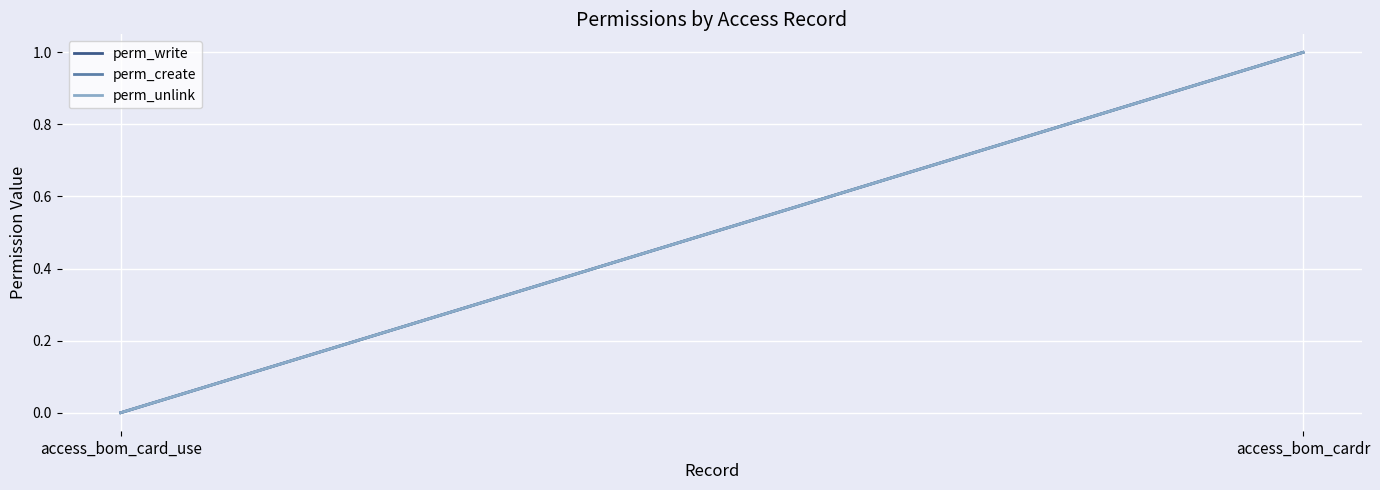

Reading right to left, list all the values displayed in this chart.

perm_write: access_bom_cardr=1	access_bom_card_use=0
perm_create: access_bom_cardr=1	access_bom_card_use=0
perm_unlink: access_bom_cardr=1	access_bom_card_use=0